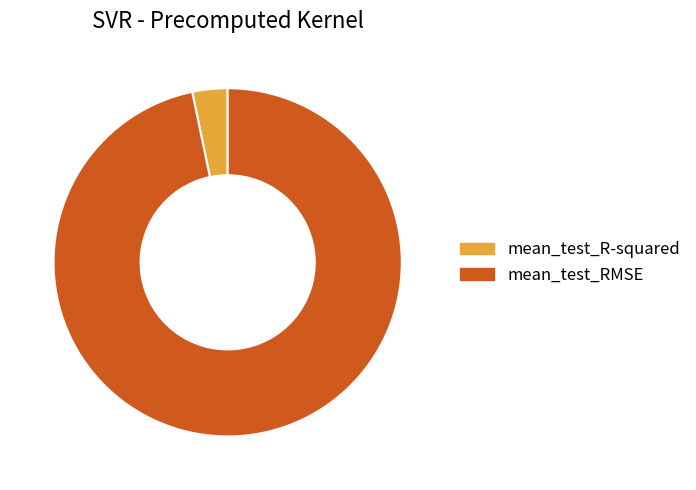

Is the sum of mean_test_RMSE and mean_test_R-squared greater than half?

Yes